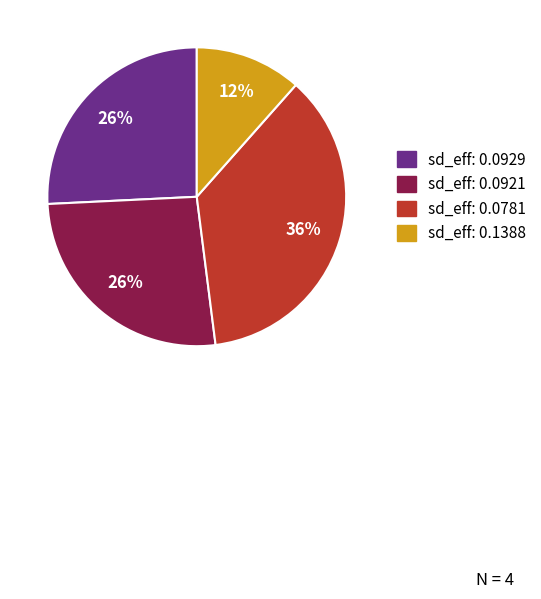

How many segments does this pie chart have?

4